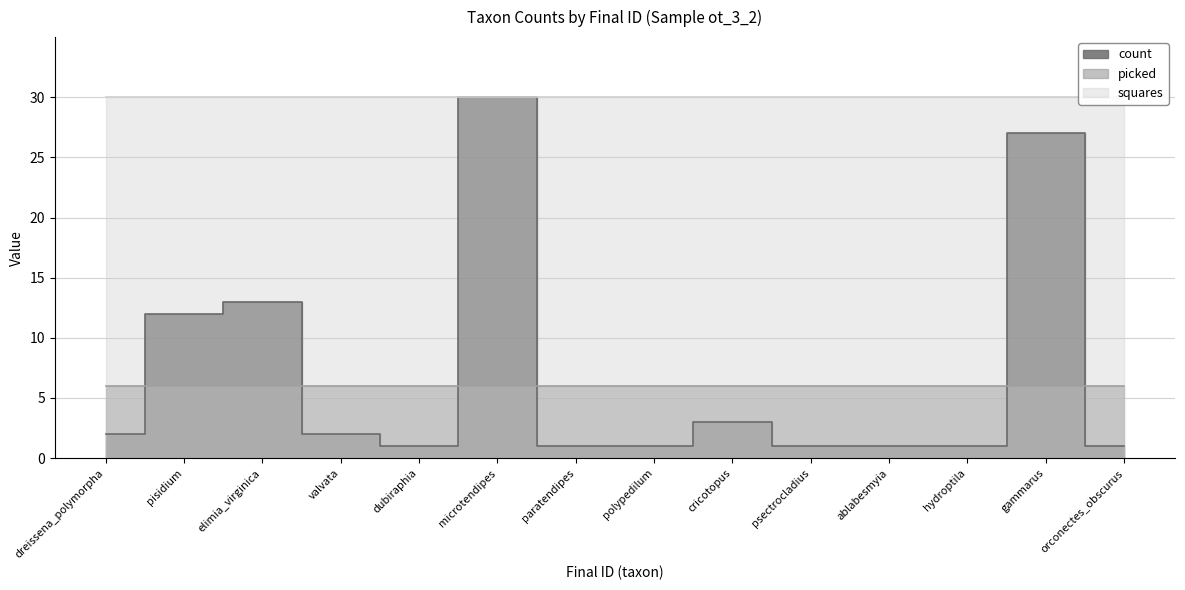

How many intersections are there between count and picked?

6